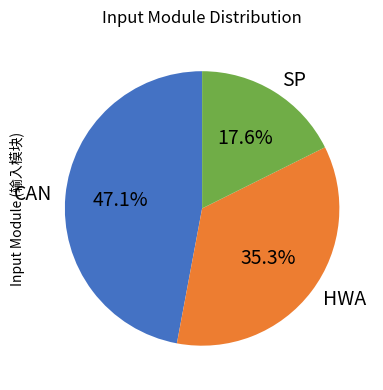

Count the number of slices in the pie.

3